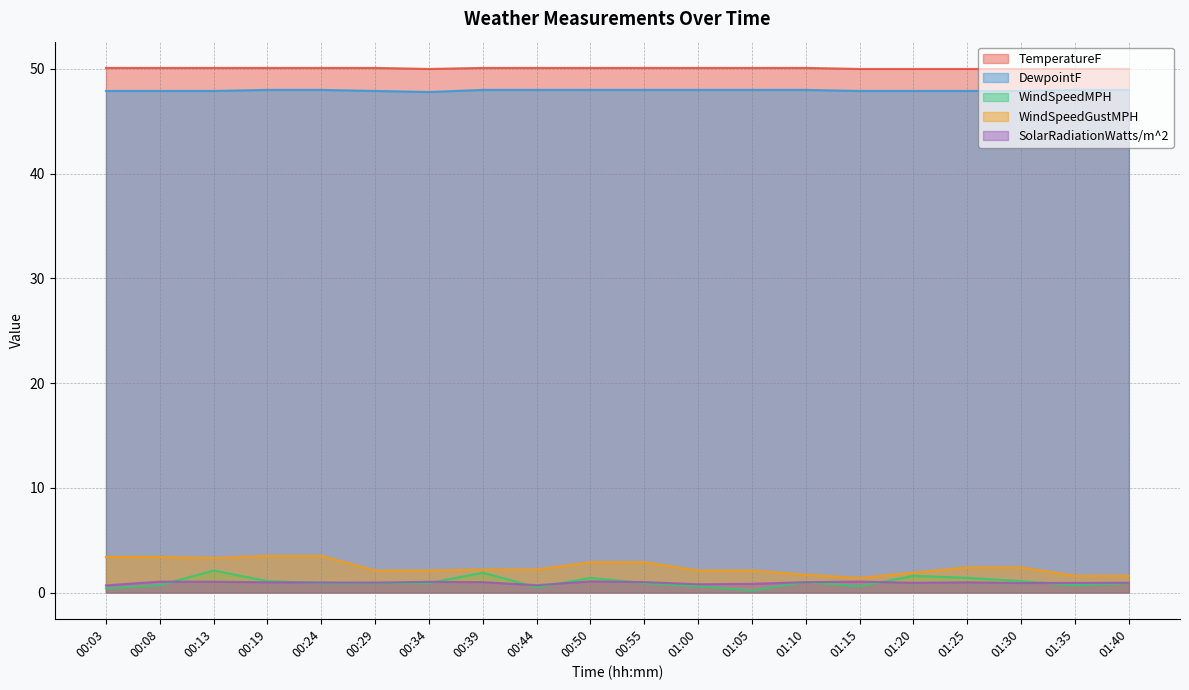

True or false: WindSpeedGustMPH has more than 0 points higher than both neighbors.

False